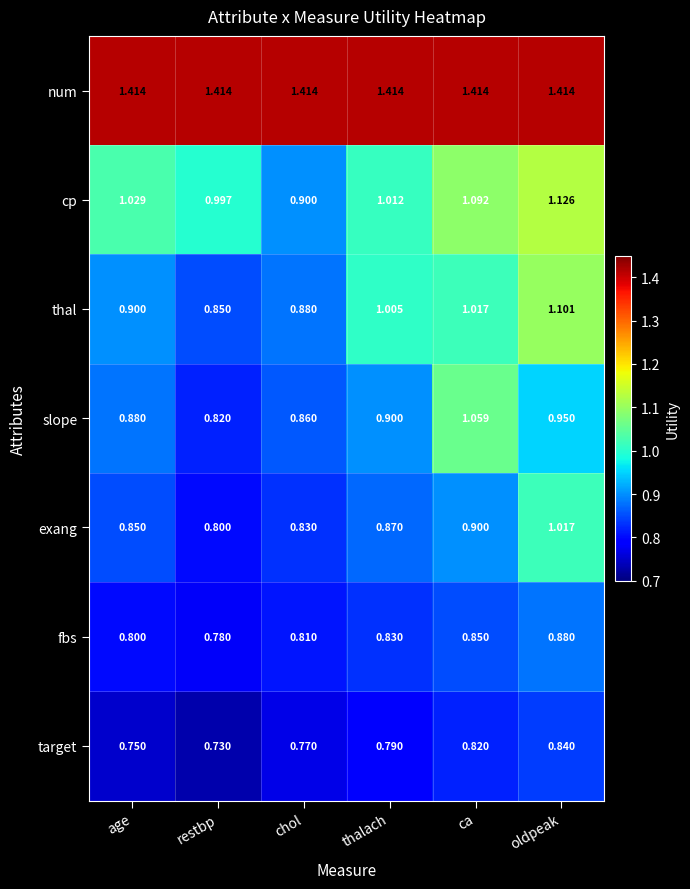

At which label does cp reach its minimum?

chol